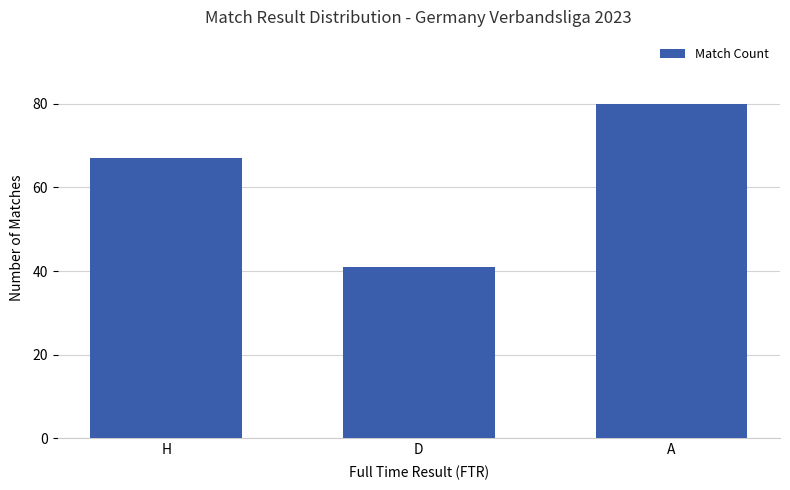

Rank the categories by value from lowest to highest.

D, H, A